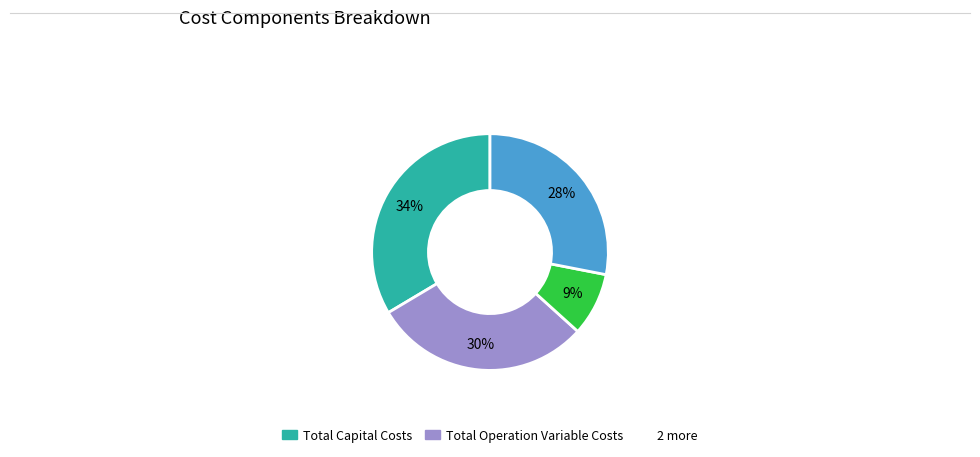

How many segments does this pie chart have?

4